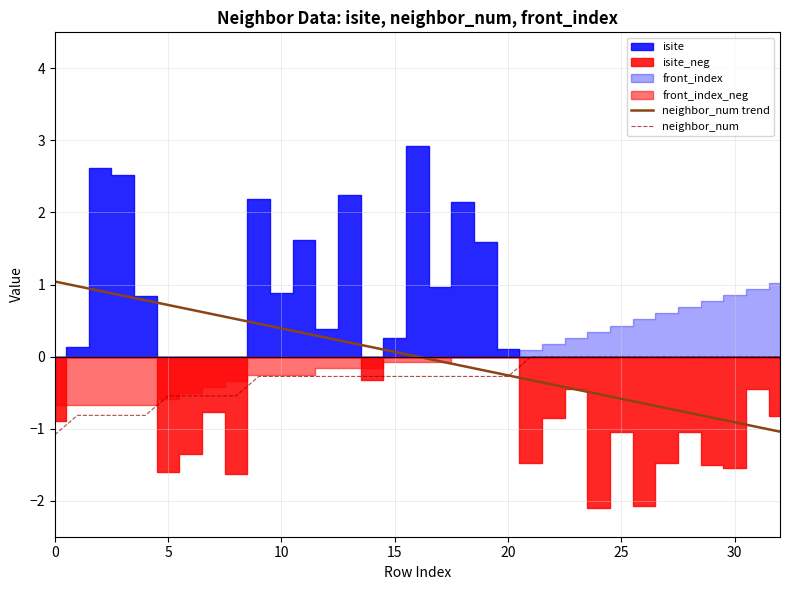

What is the maximum value for neighbor_num trend?

1.0